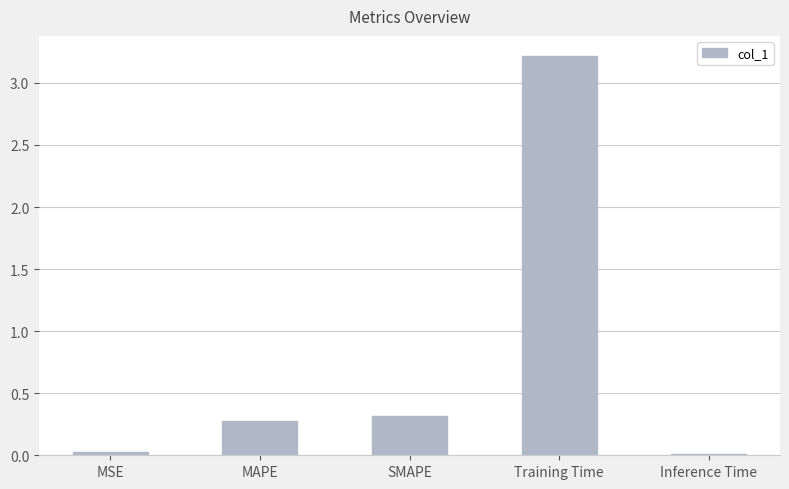

How many bars are there in total?

5